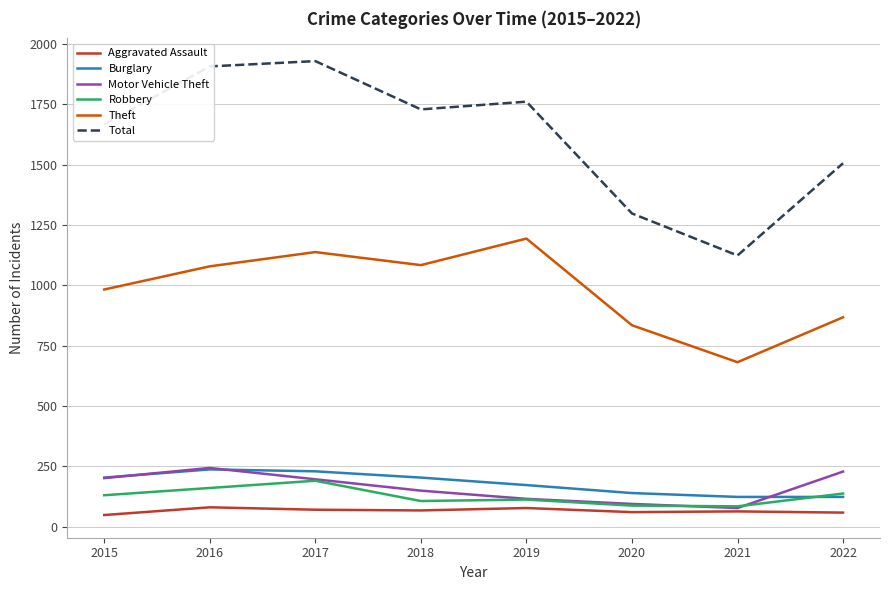

Which series has the largest total across all categories?

Total